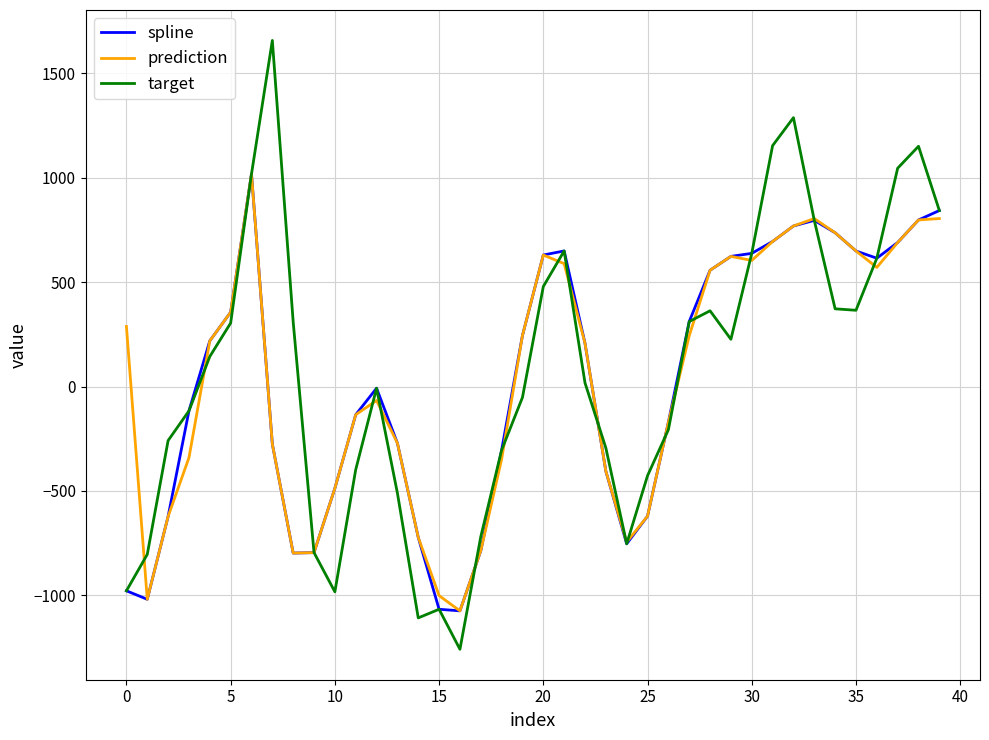

In spline, how many points are lower than both neighbors (excluding endpoints)?

5